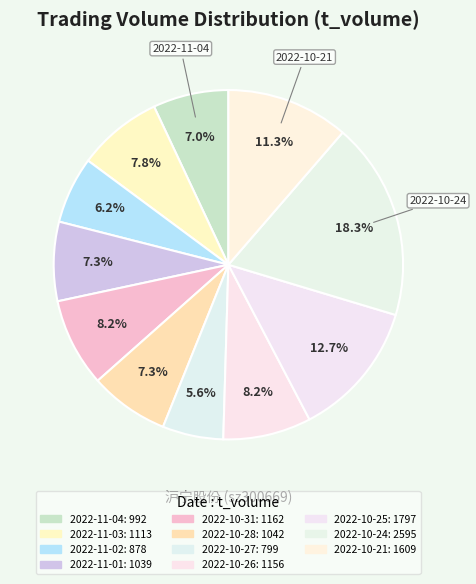

Count the number of slices in the pie.

11